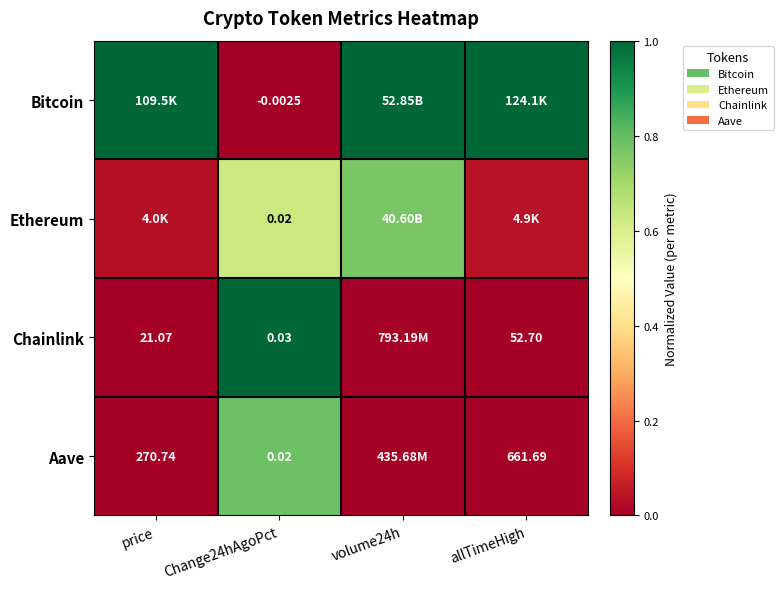

True or false: Aave has a value of 0.0 at allTimeHigh.

True